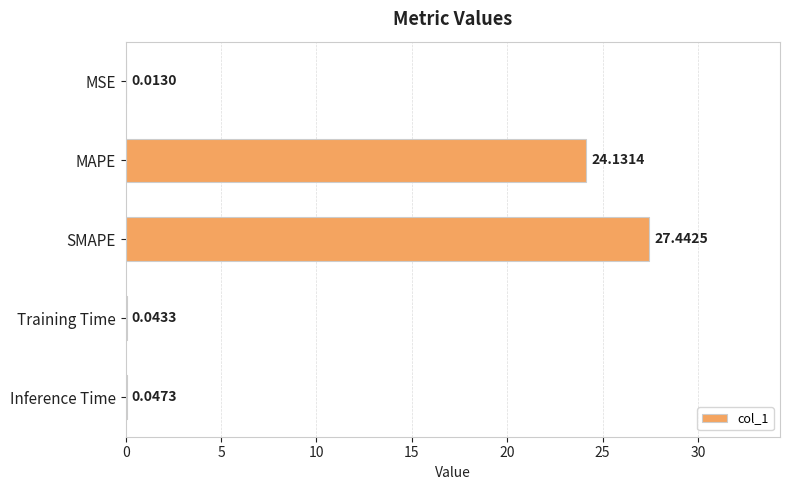

Between Training Time and SMAPE, which is larger?

SMAPE